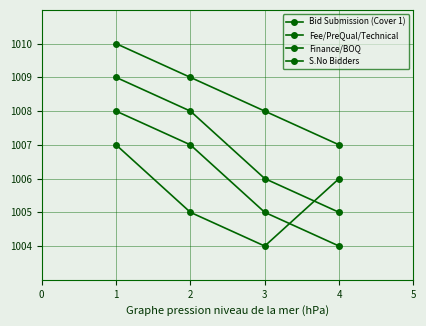

Reading left to right, what are all the values shown in this chart?

Bid Submission (Cover 1): 1010	1009	1008	1007
Fee/PreQual/Technical: 1009	1008	1006	1005
Finance/BOQ: 1008	1007	1005	1004
S.No Bidders: 1007	1005	1004	1006